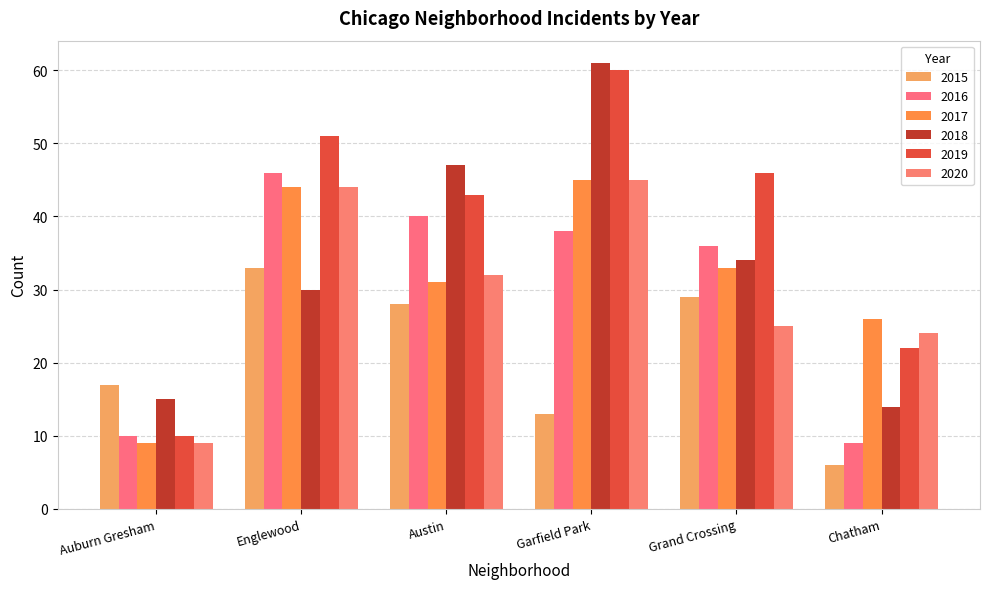

Count the number of data series in this chart.

6